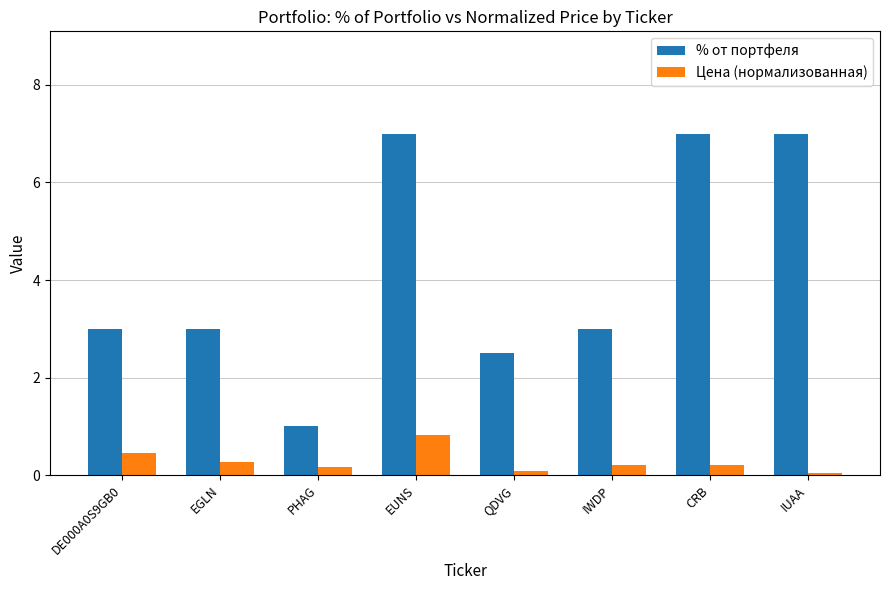

List the series in order of their peak value, highest first.

% от портфеля, Цена (нормализованная)